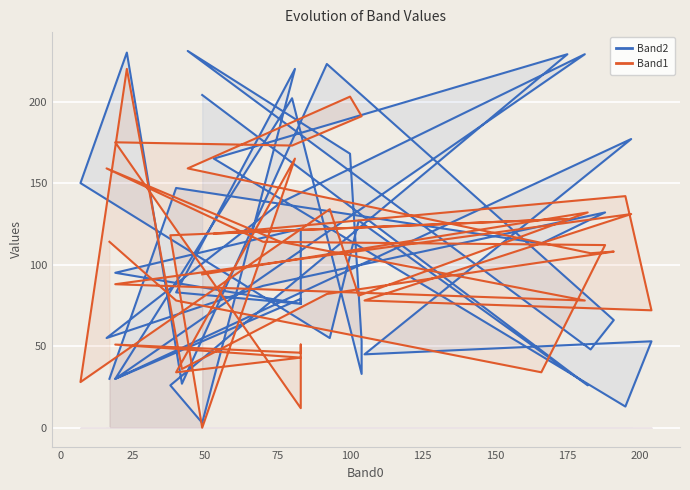

What is the difference between the second highest and minimum values in the Band1 series?

203